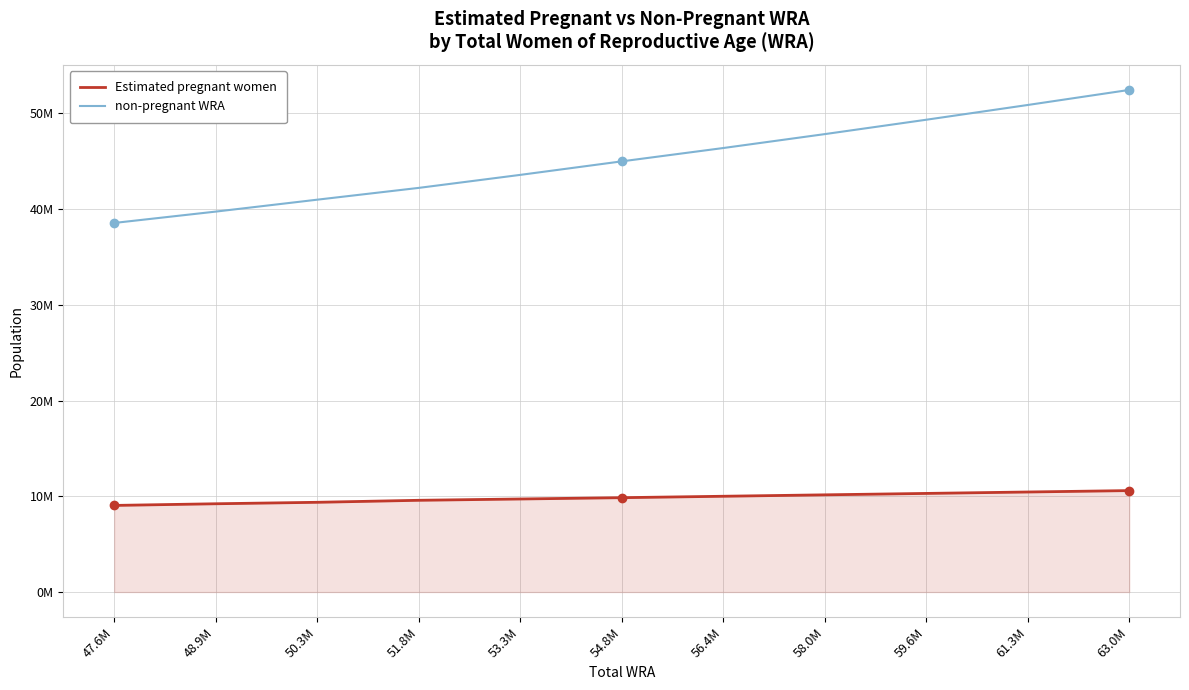

What is the greatest value displayed?

52432177.9